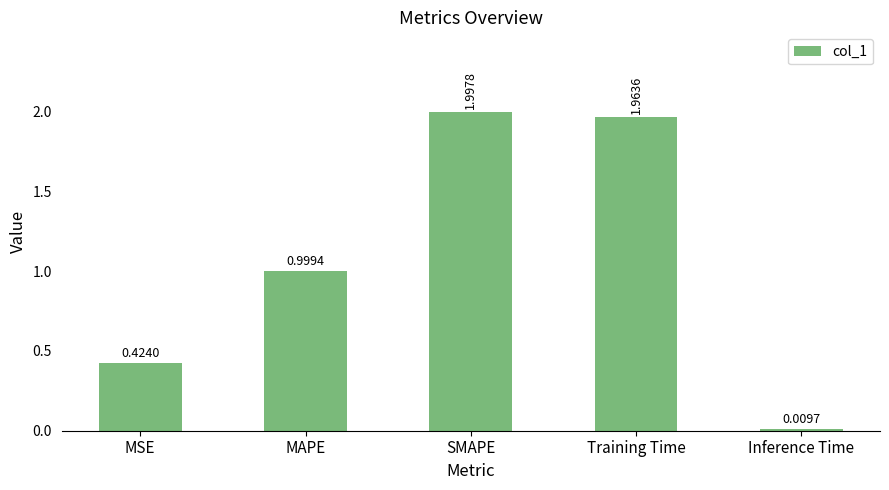

List the labels in order of value, smallest first.

Inference Time, MSE, MAPE, Training Time, SMAPE